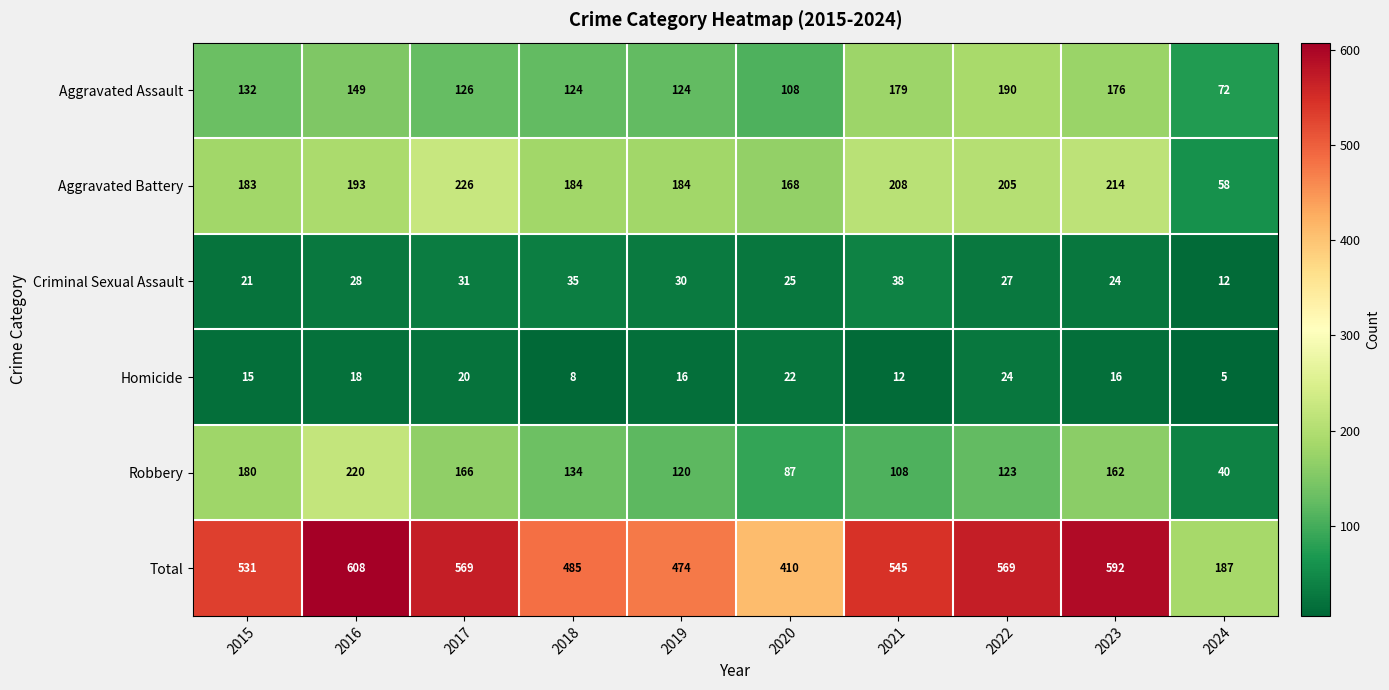

Which label corresponds to the smallest value in the chart?

2024